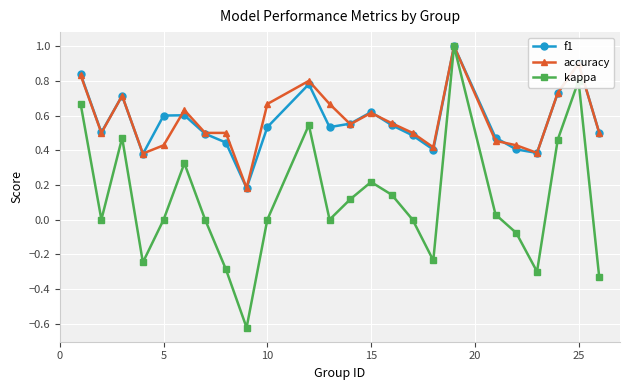

How many interior local peaks does the kappa series have?

6